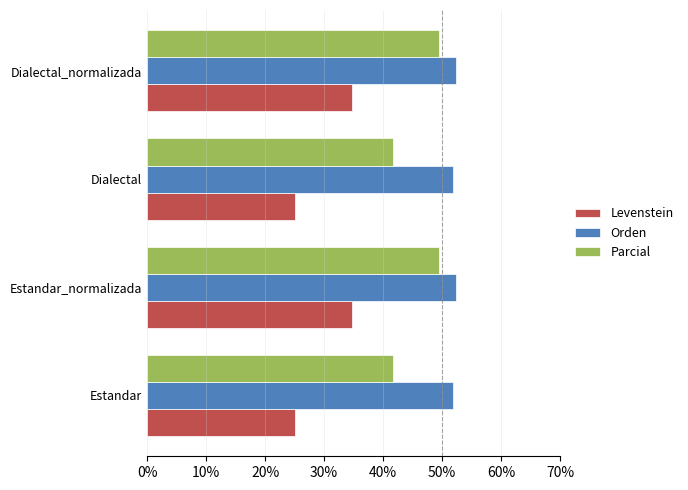

Which series has the largest range (max minus min)?

Levenstein